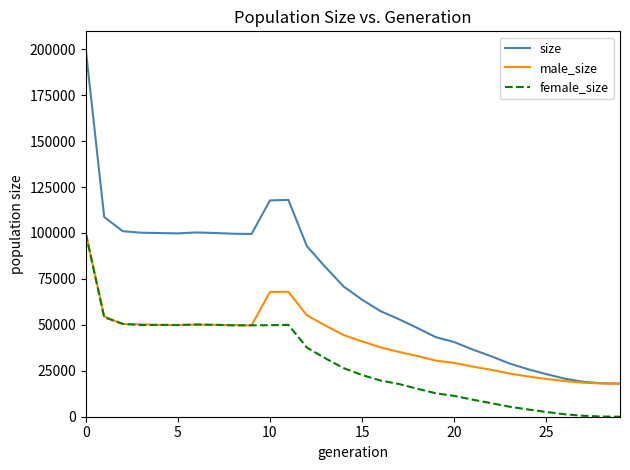

What is the lowest value of the size series?

18000